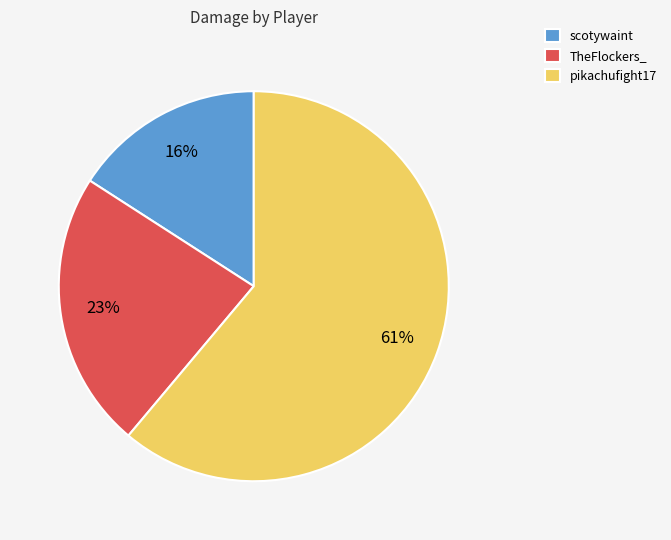

To the nearest percent, what is the average slice percentage?

33%